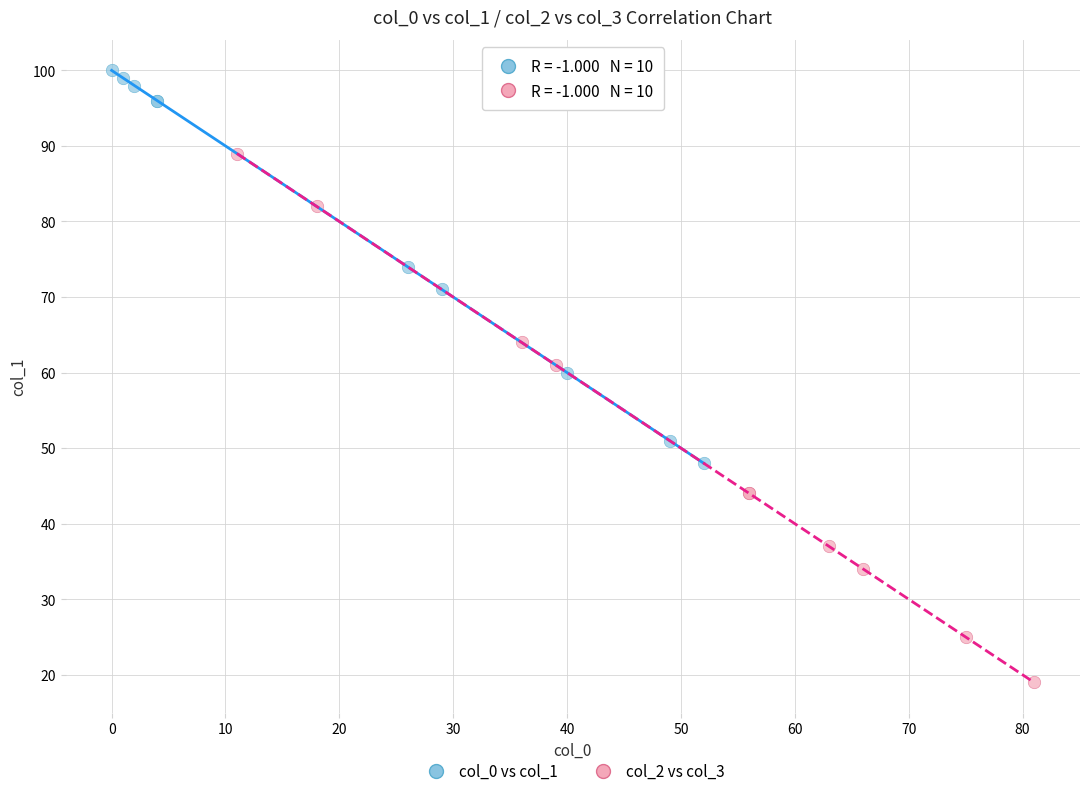

Which series reaches the minimum Y coordinate?

col_2 vs col_3